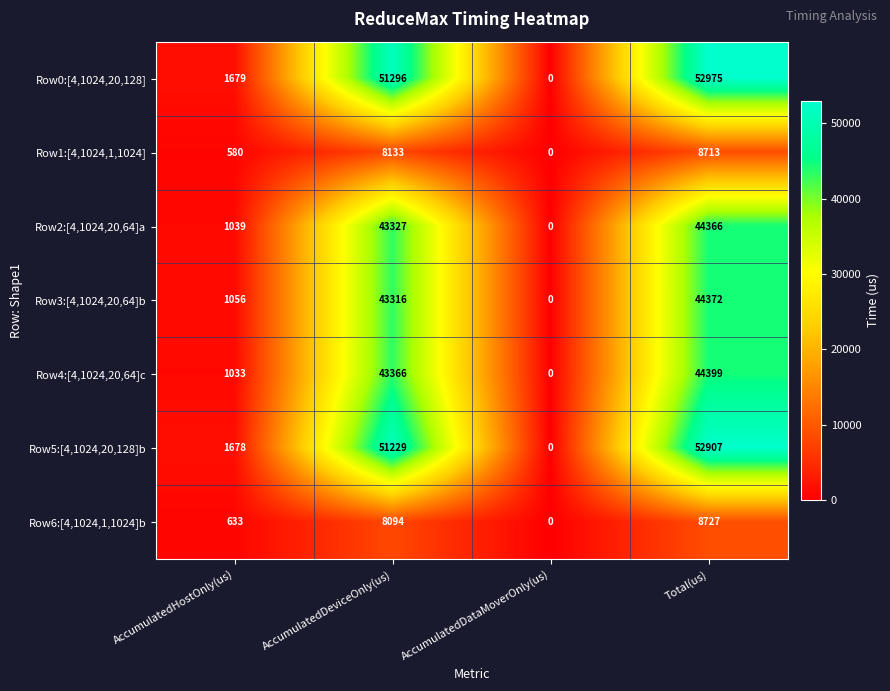

How many values in Row1:[4,1024,1,1024] are above zero?

3